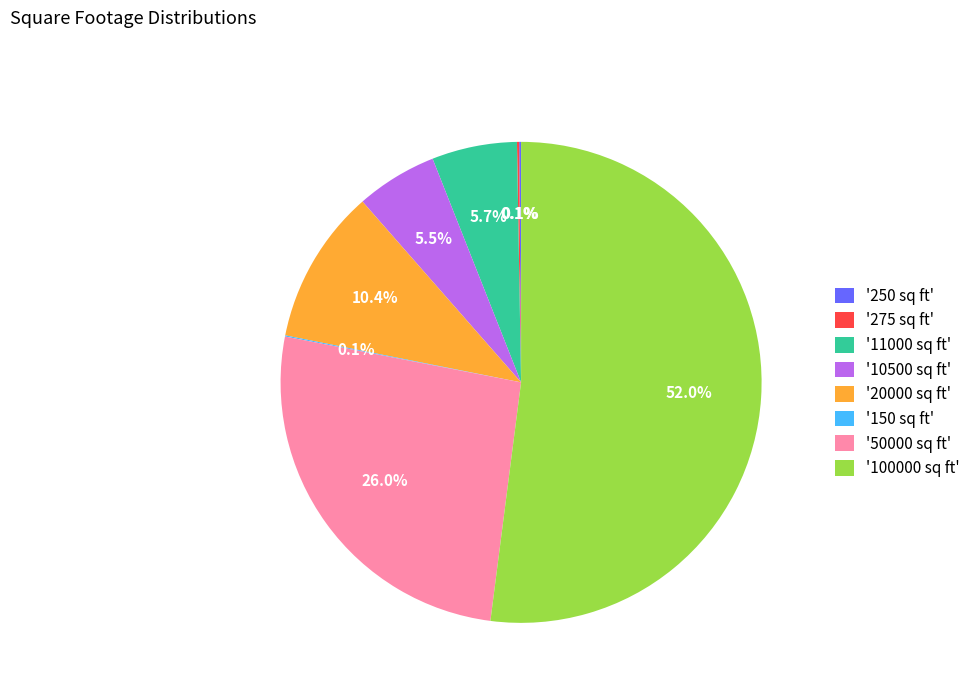

Which category has the biggest portion of the pie?

'100000 sq ft'